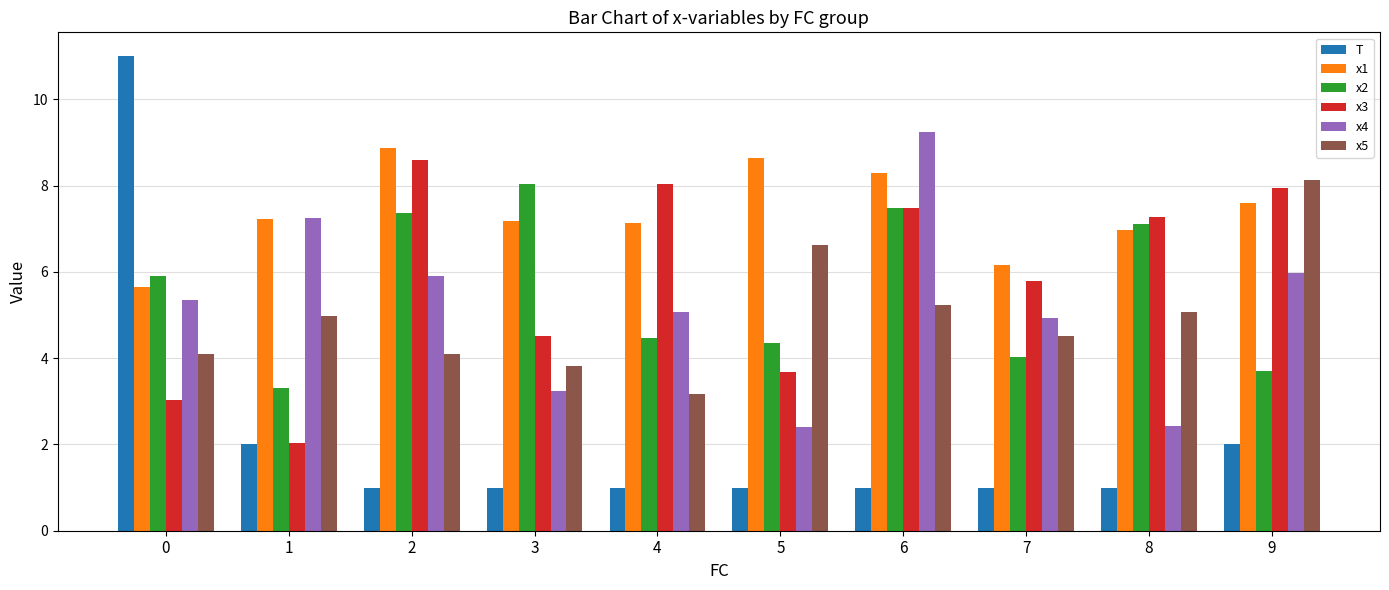

Read the x5 value at 3.

3.8